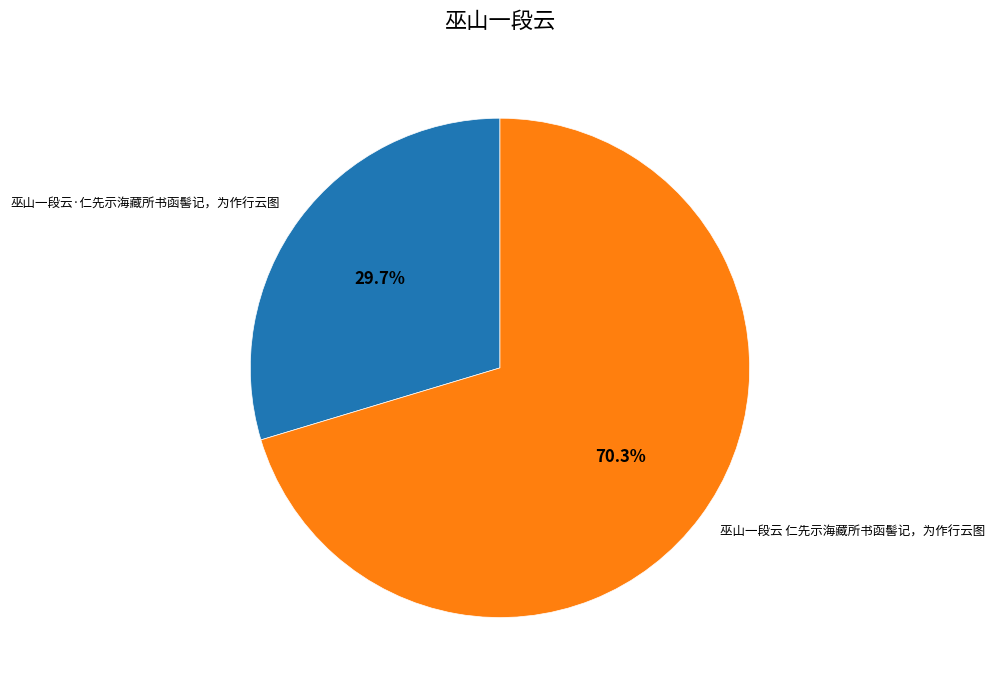

Combined, what portion of the pie is 巫山一段云·仁先示海藏所书函髻记，为作行云图 and 巫山一段云 仁先示海藏所书函髻记，为作行云图?

100.0%